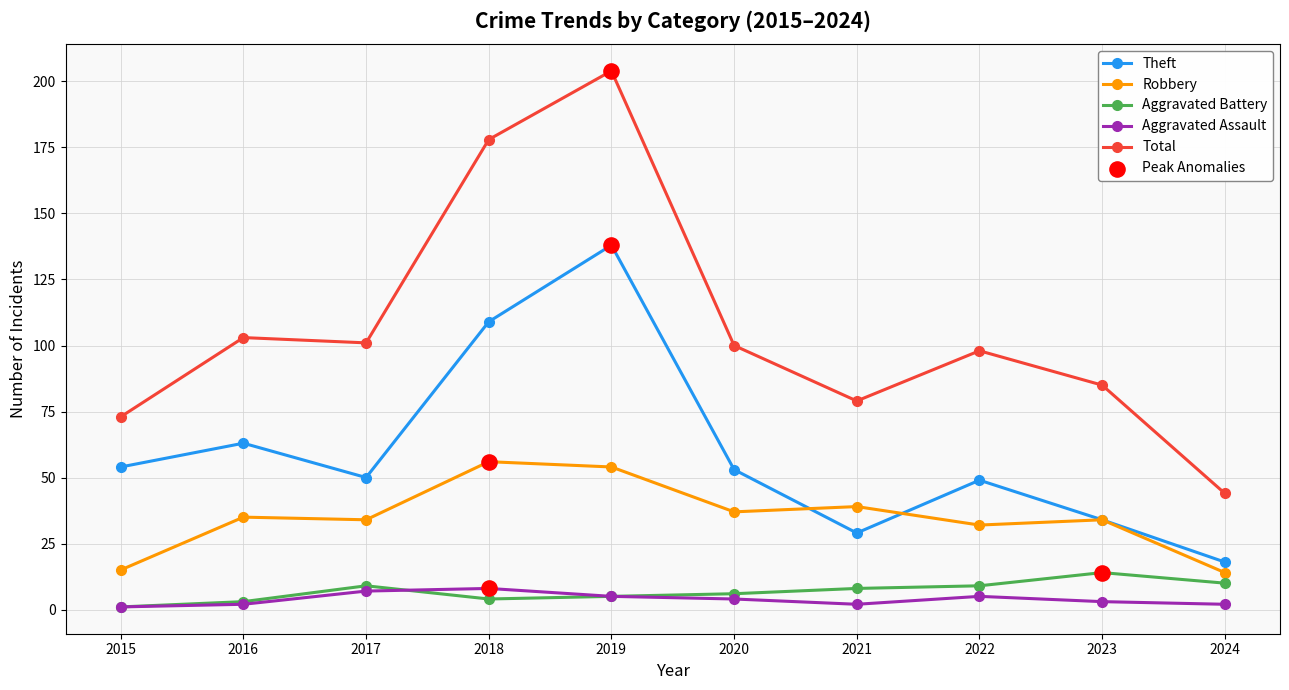

Which series has the largest total across all categories?

Total